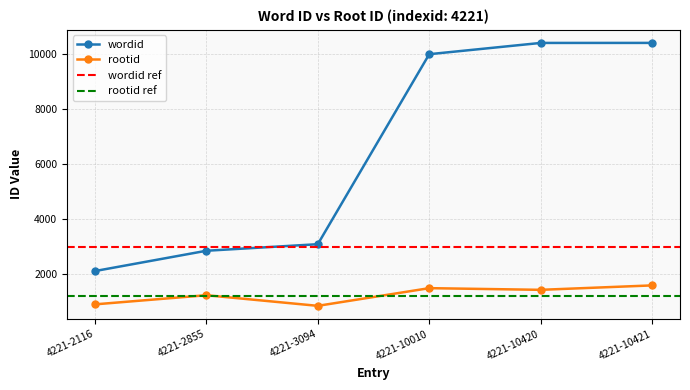

Rank the series by their maximum value, from highest to lowest.

wordid, rootid